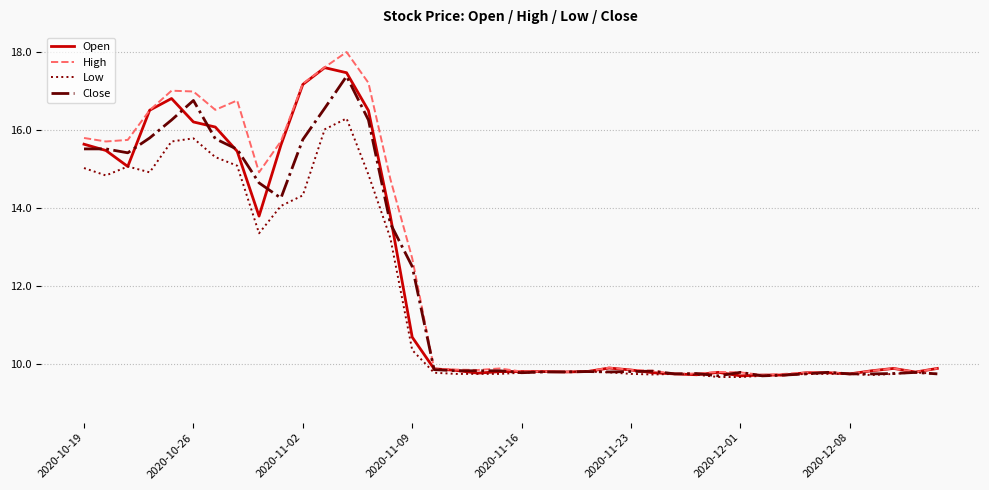

Does the chart have visible grid lines?

Yes